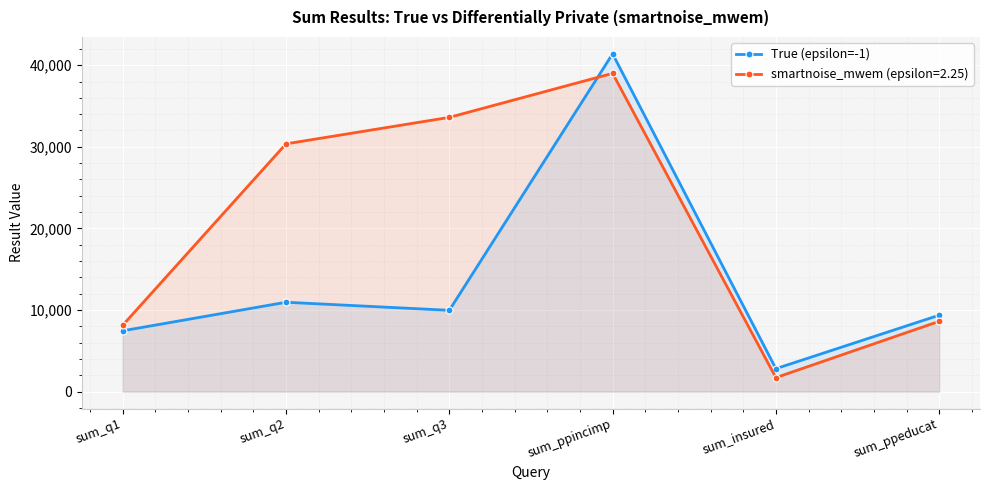

How many lines are shown in the chart?

2